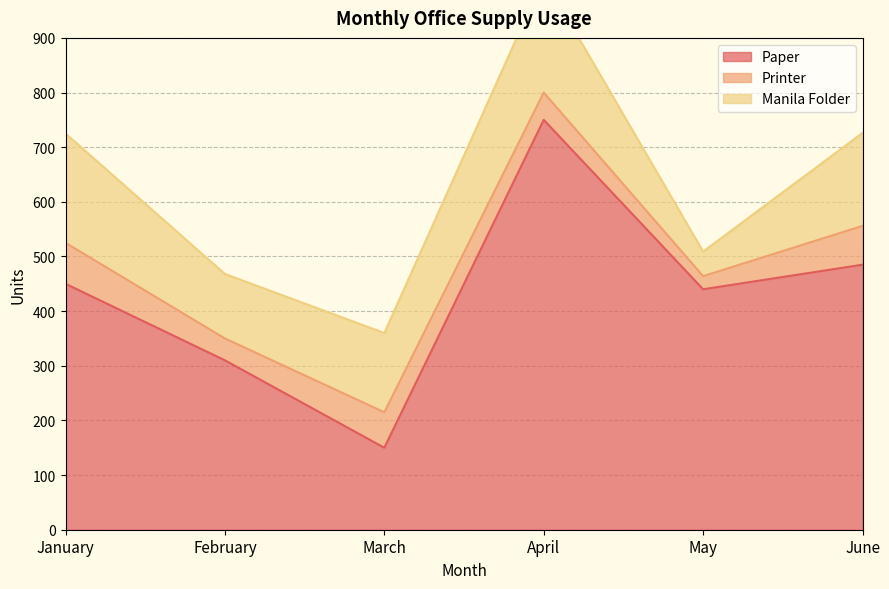

How many values in the Paper series are below 450?

3